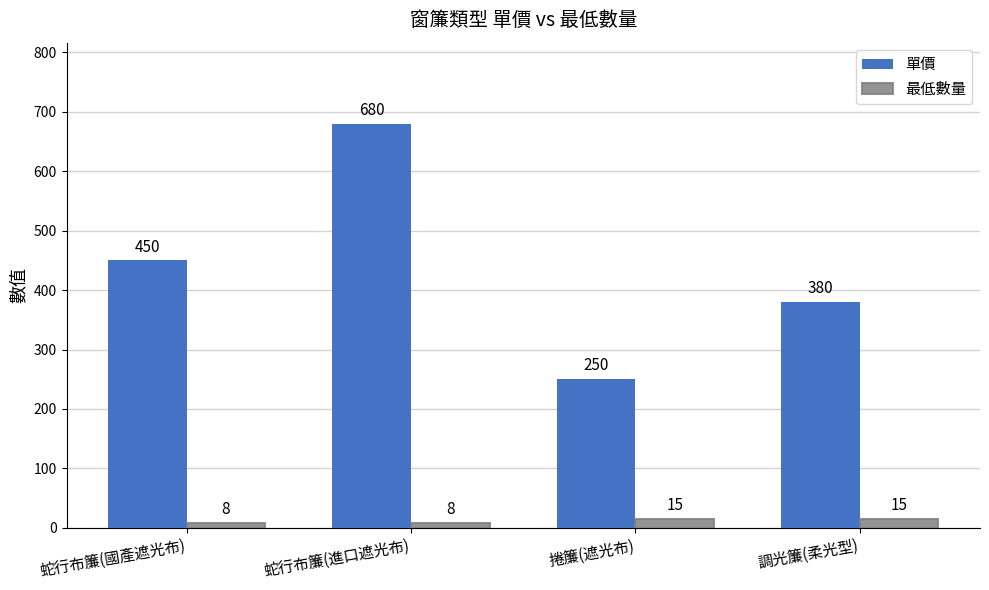

Which series changed the most between 蛇行布簾(進口遮光布) and 調光簾(柔光型)?

單價